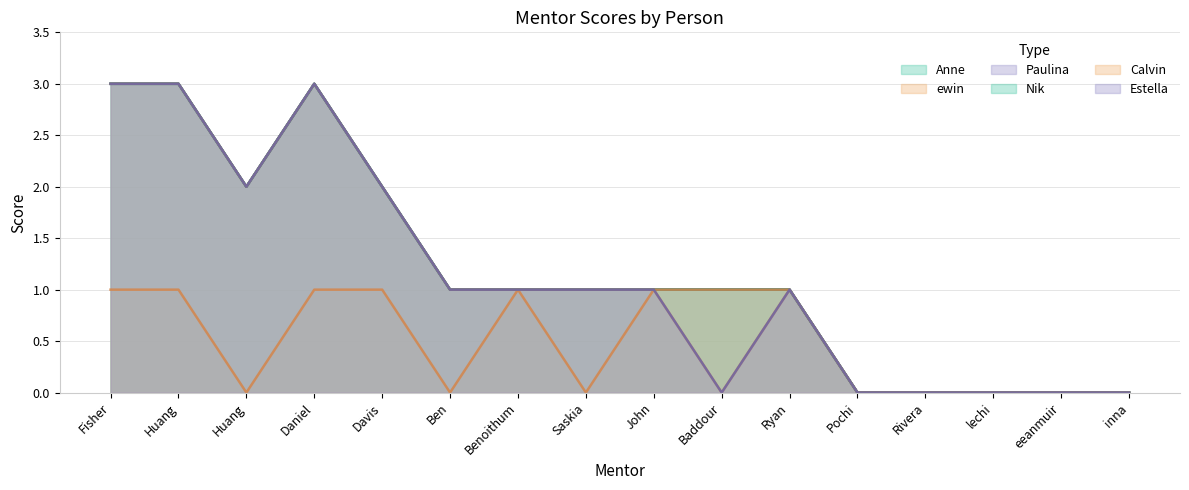

How many lines are shown in the chart?

6